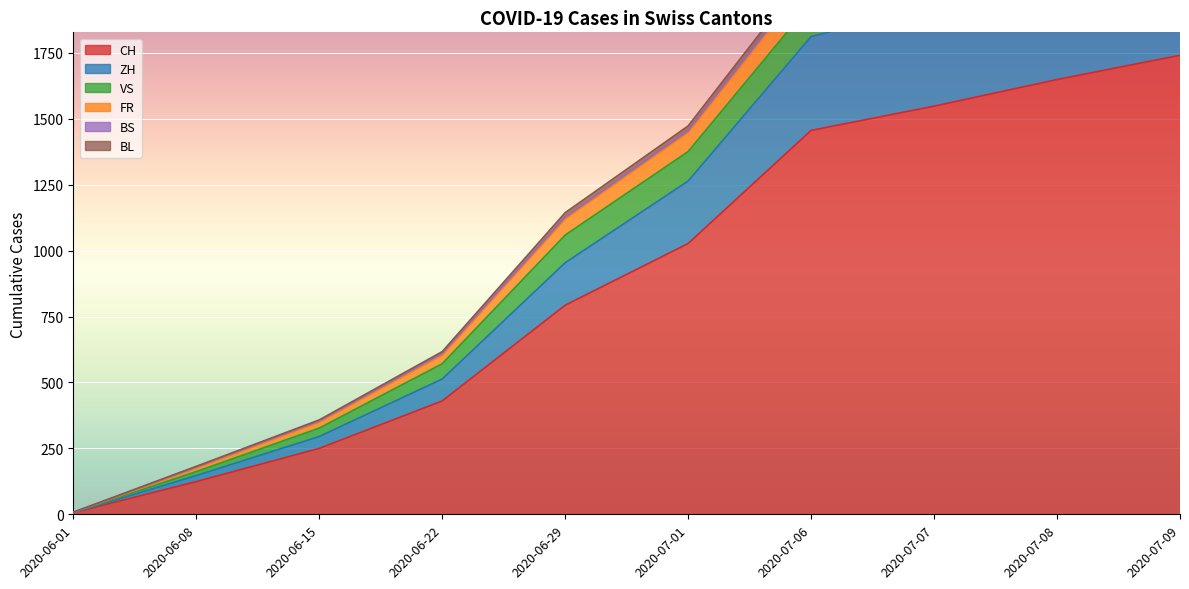

What is the difference between the maximum and minimum values in the VS series?

131